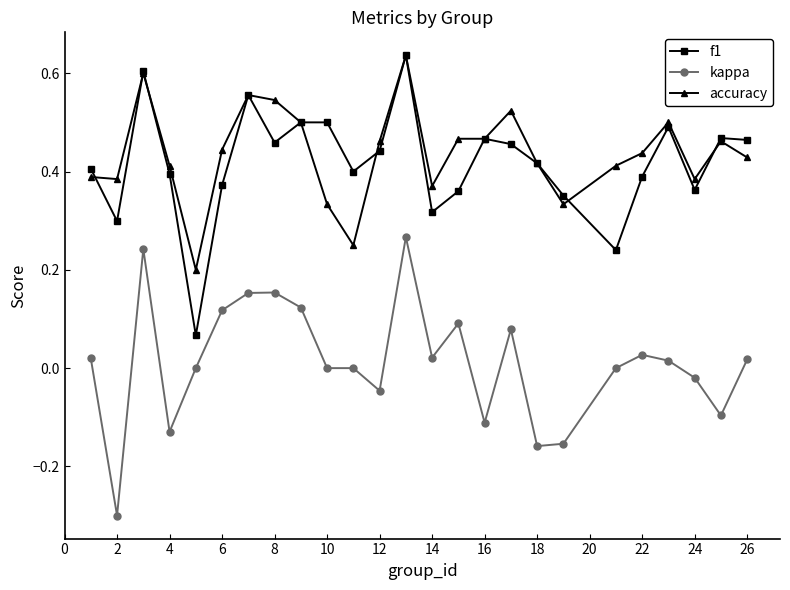

What is the lowest value of the kappa series?

-0.3